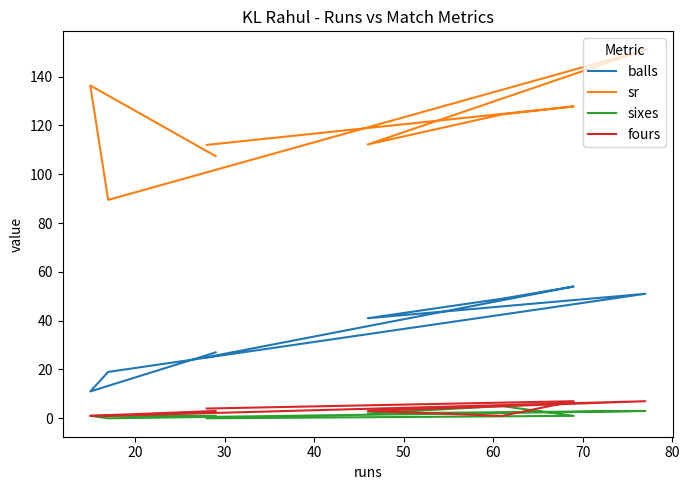

Rank the series by their maximum value, from highest to lowest.

sr, balls, fours, sixes